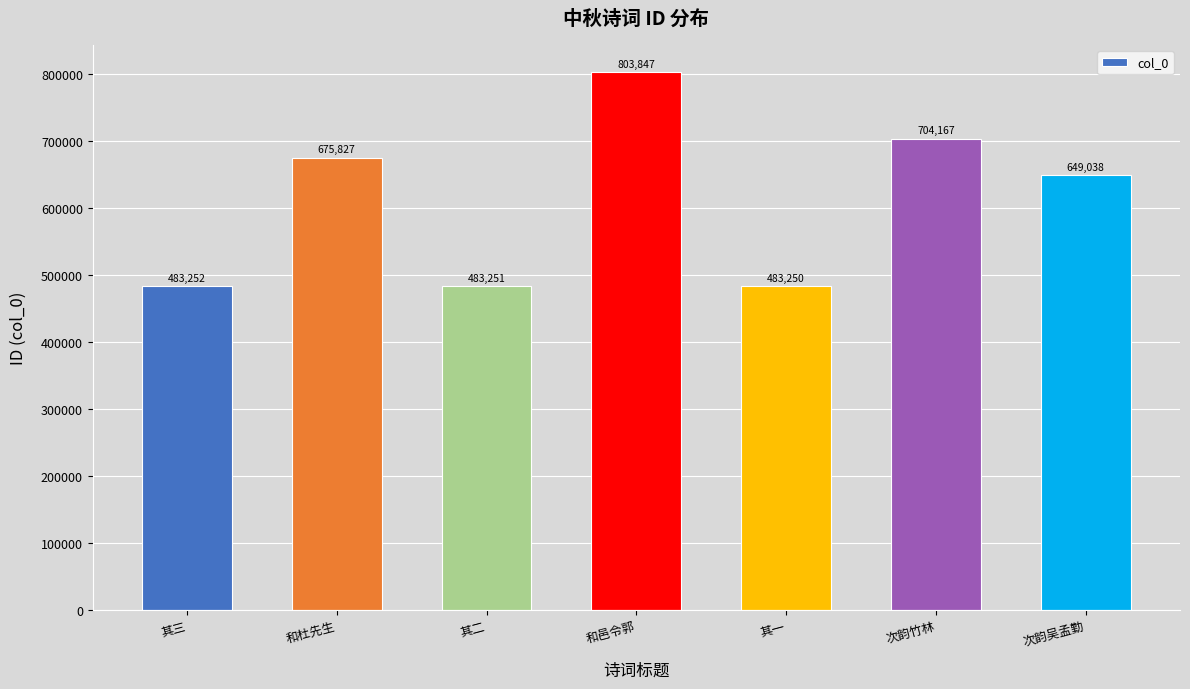

Where is the data nearest to the value 643548?

次韵吴孟勤